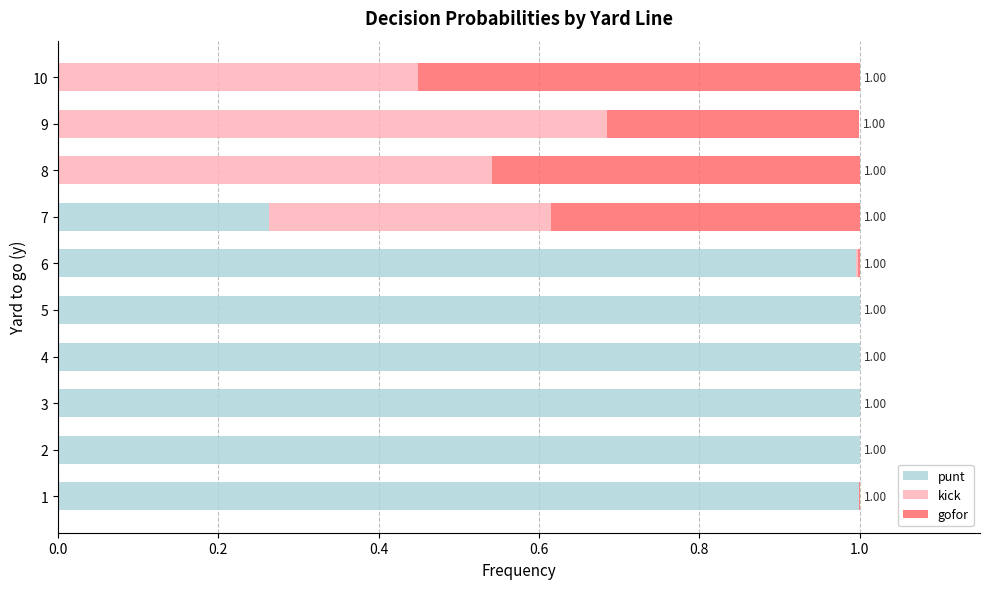

What is the total value across all series at 7?

1.0